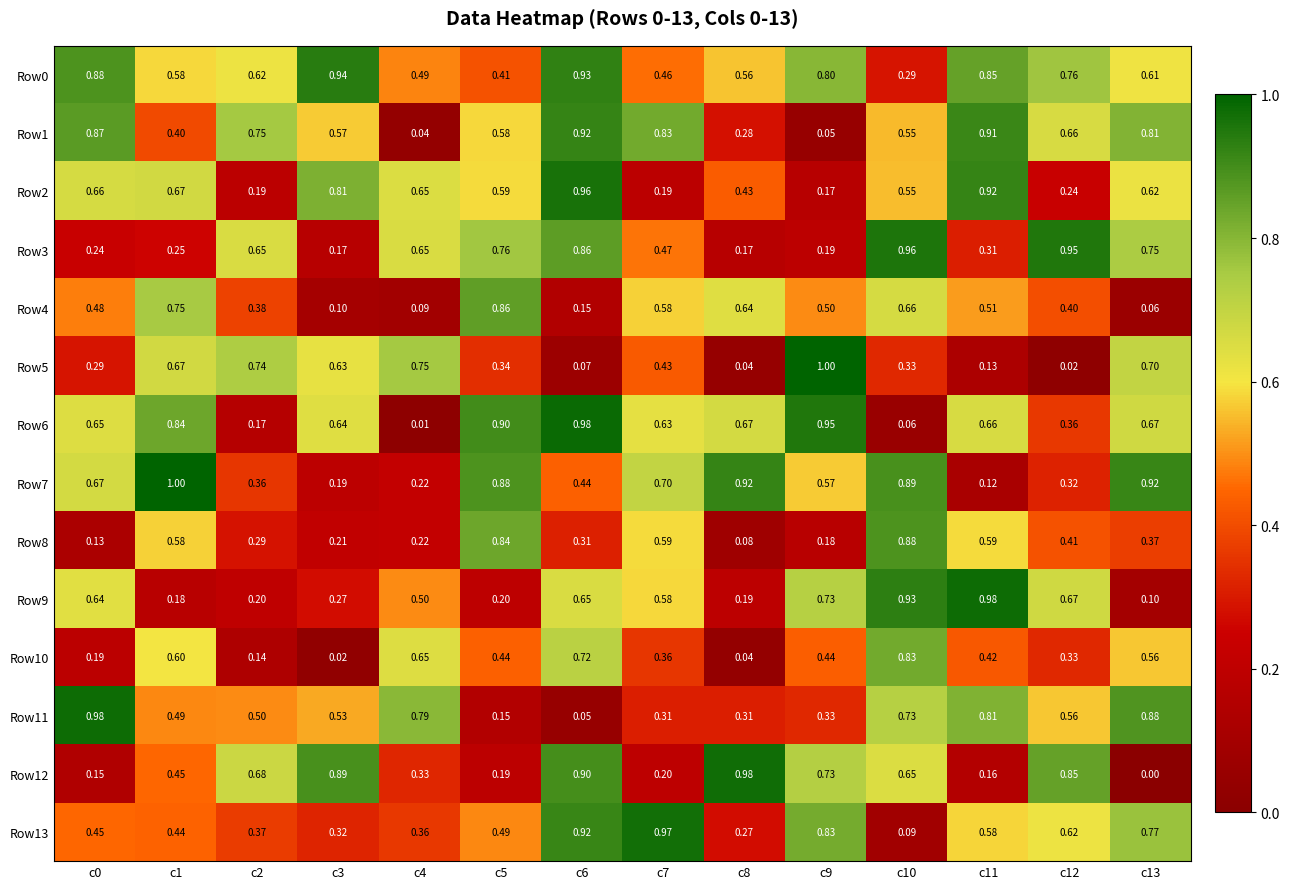

Is the value of Row9 at c12 greater than the value of Row13 at c6?

No